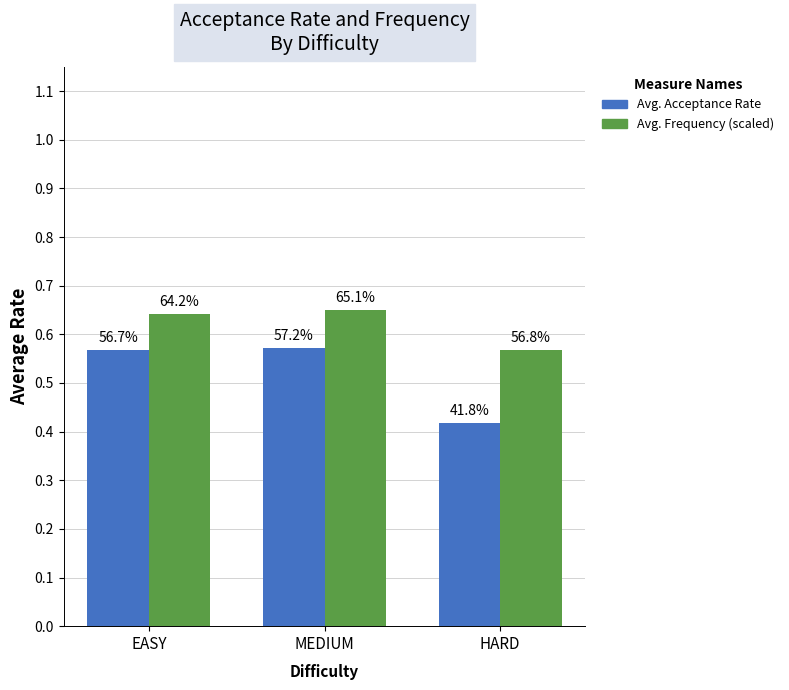

Does the chart contain any negative values?

No